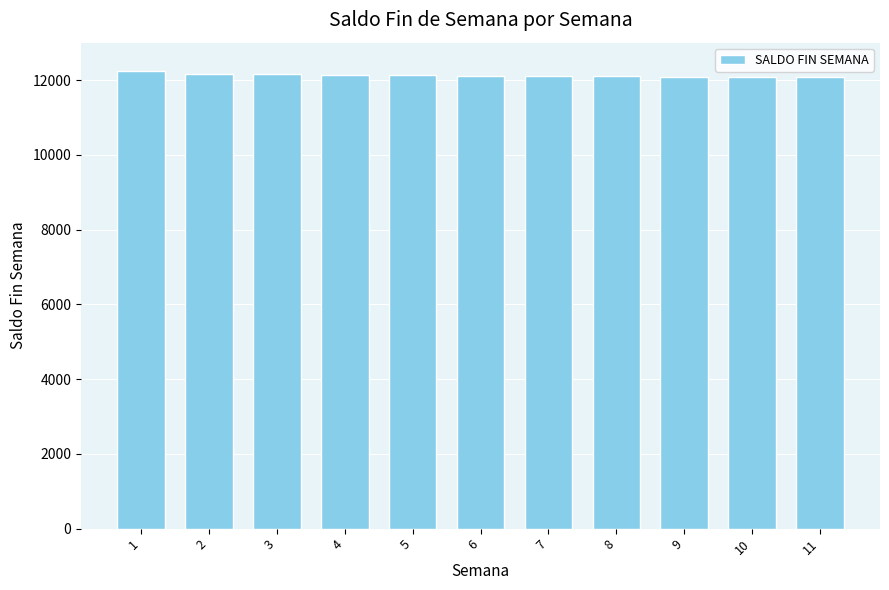

What is the smallest value displayed?

12079